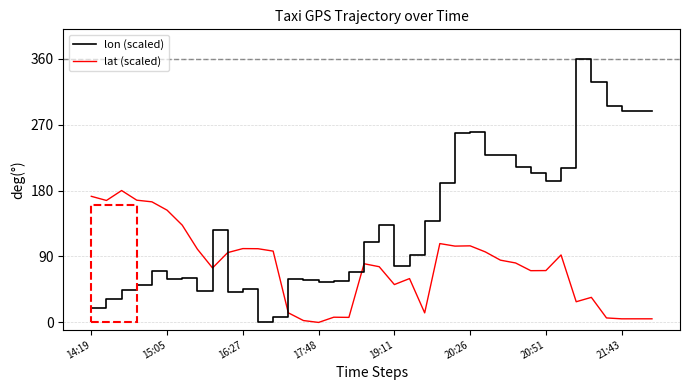

How many intersections are there between lon (scaled) and lat (scaled)?

3